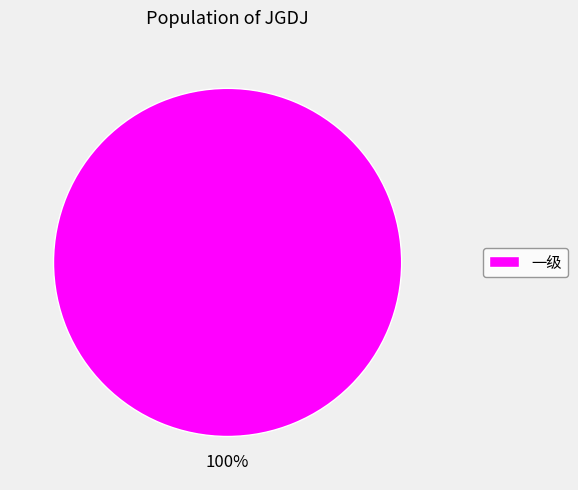

Count the number of slices in the pie.

1